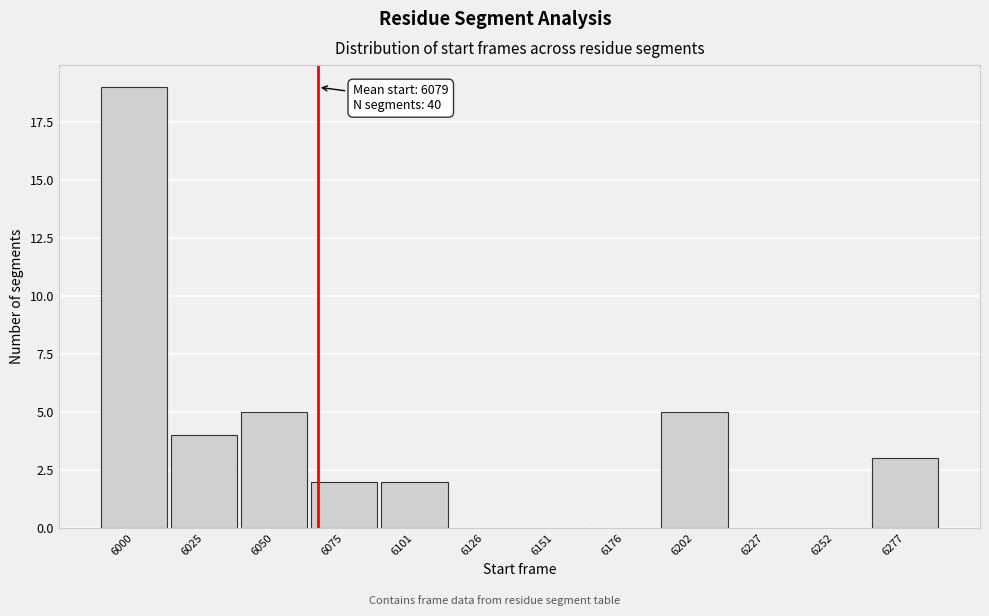

Reading left to right, what are all the values shown in this chart?

6000=19	6025=4	6050=5	6075=2	6101=2	6126=0	6151=0	6176=0	6202=5	6227=0	6252=0	6277=3